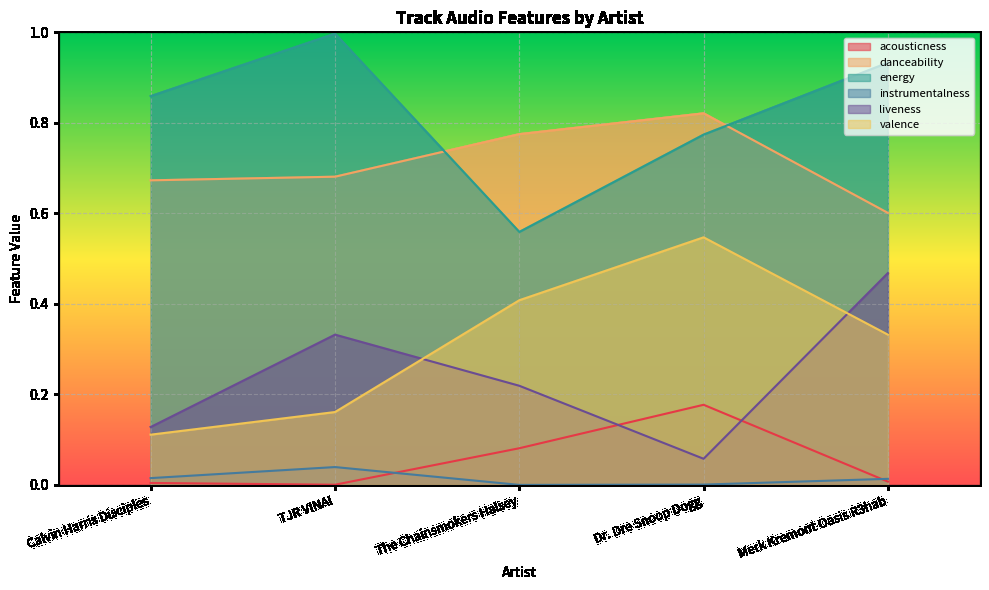

Where is the first local minimum for instrumentalness?

The Chainsmokers Halsey